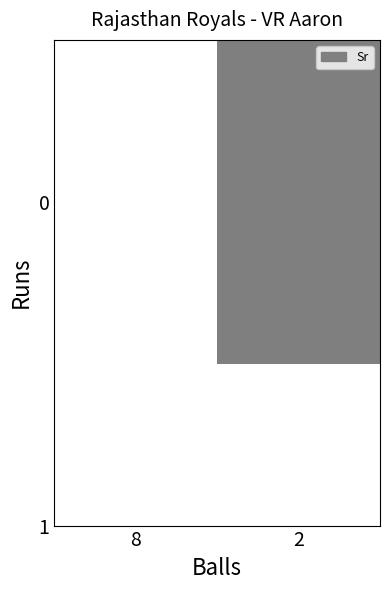

What is the greatest value displayed?

50